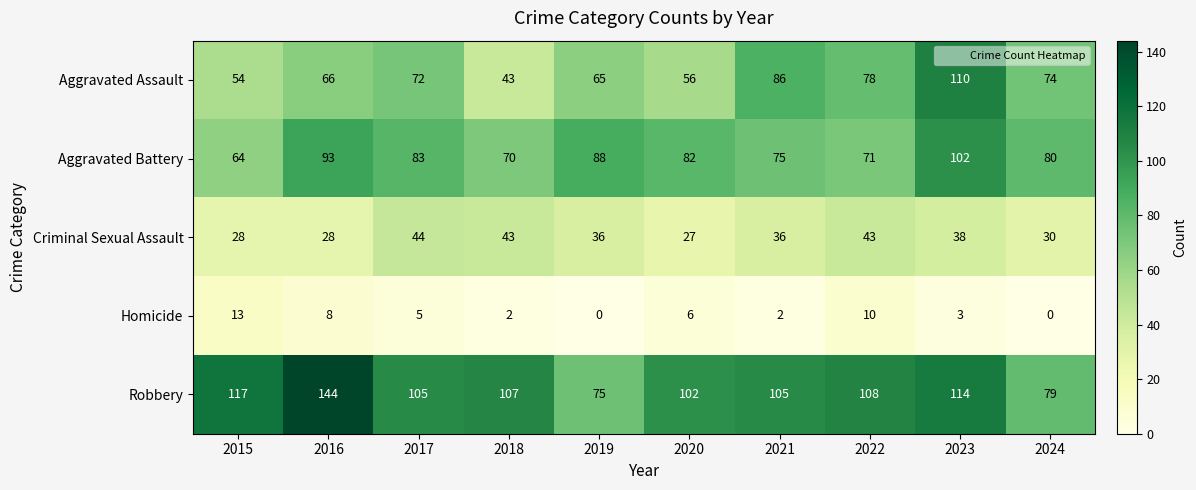

How many distinct data groups are displayed?

5